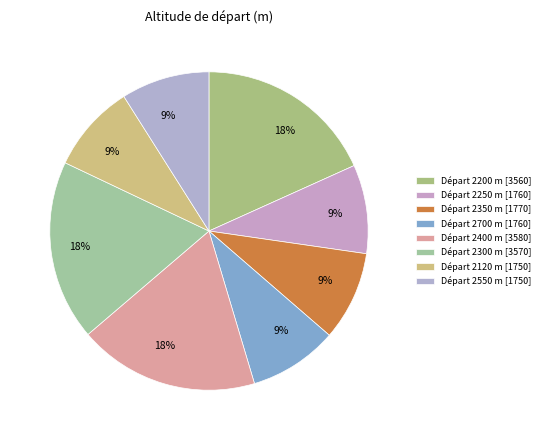

Count the number of slices in the pie.

8